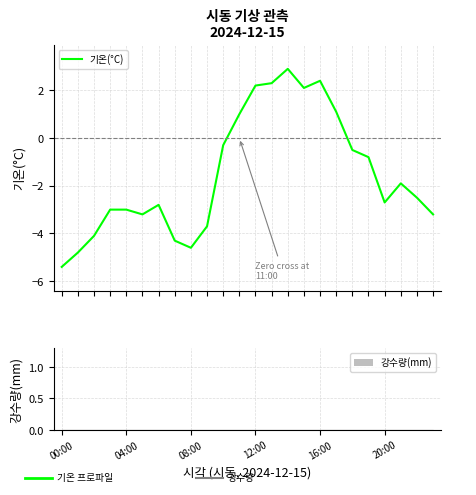

Reading right to left, transcribe all the data shown in this chart.

기온(°C): -3.2	-2.5	-1.9	-2.7	-0.8	-0.5	1.1	2.4	2.1	2.9	2.3	2.2	1.0	-0.3	-3.7	-4.6	-4.3	-2.8	-3.2	-3.0	-3.0	-4.1	-4.8	-5.4
강수량(mm): 0.0	0.0	0.0	0.0	0.0	0.0	0.0	0.0	0.0	0.0	0.0	0.0	0.0	0.0	0.0	0.0	0.0	0.0	0.0	0.0	0.0	0.0	0.0	0.0